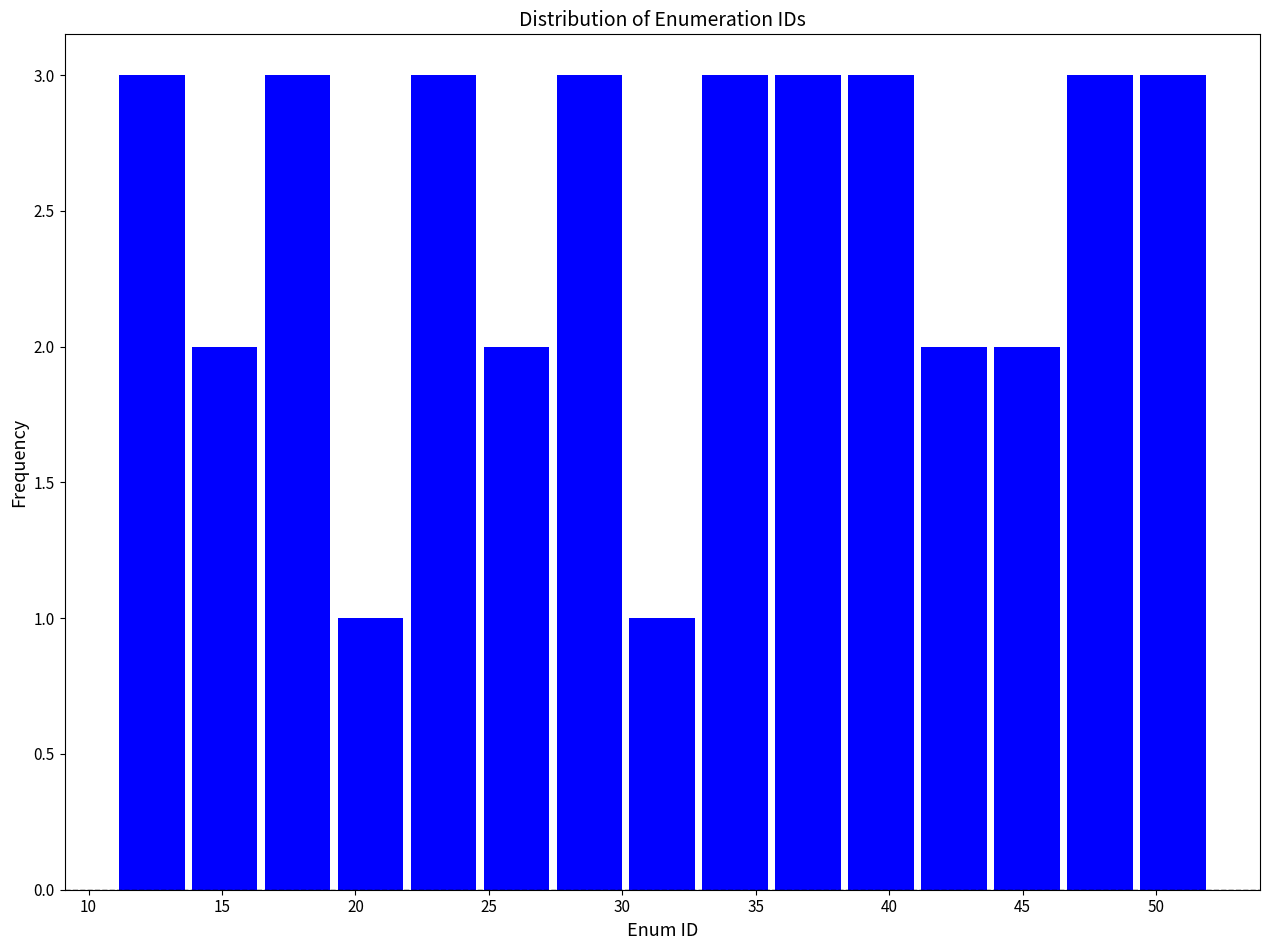

Reading left to right, list every bar in this chart as the range it spans on the x-axis followed by its height. Neither the bar edges nor the heights are printed on the chart, so give them approximately, as read against the axes.

11.0 to 13.5: 3
13.5 to 16.5: 2
16.5 to 19.0: 3
19.0 to 22.0: 1
22.0 to 24.5: 3
24.5 to 27.5: 2
27.5 to 30.0: 3
30.0 to 33.0: 1
33.0 to 35.5: 3
35.5 to 38.5: 3
38.5 to 41.0: 3
41.0 to 44.0: 2
44.0 to 46.5: 2
46.5 to 49.5: 3
49.5 to 52.0: 3